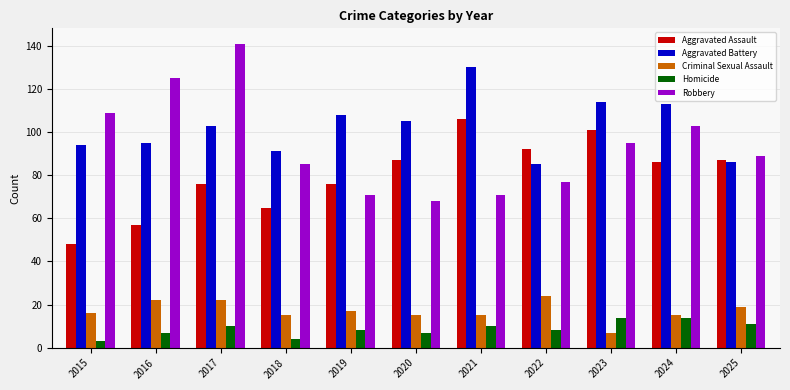

What are all the series names shown in the legend?

Aggravated Assault, Aggravated Battery, Criminal Sexual Assault, Homicide, Robbery